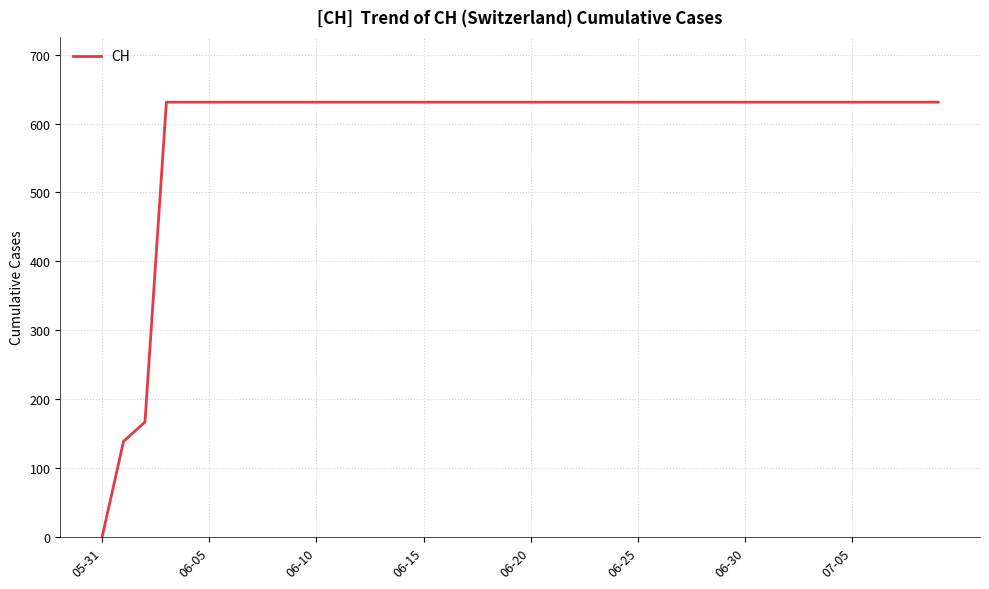

Reading left to right, what are all the values shown in this chart?

0	139	167	631	631	631	631	631	631	631	631	631	631	631	631	631	631	631	631	631	631	631	631	631	631	631	631	631	631	631	631	631	631	631	631	631	631	631	631	631